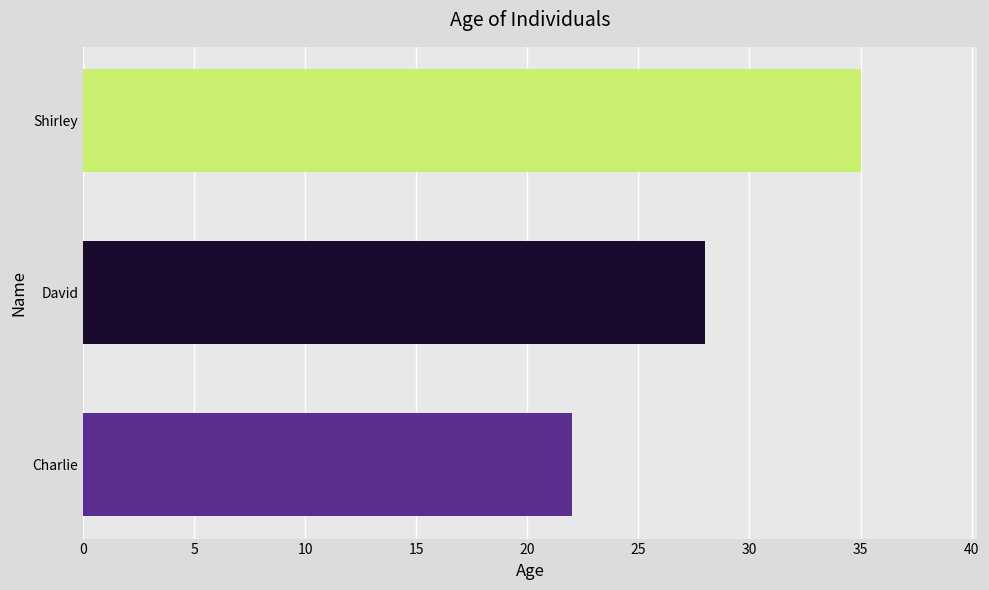

The value at Shirley is 35. True or false?

True